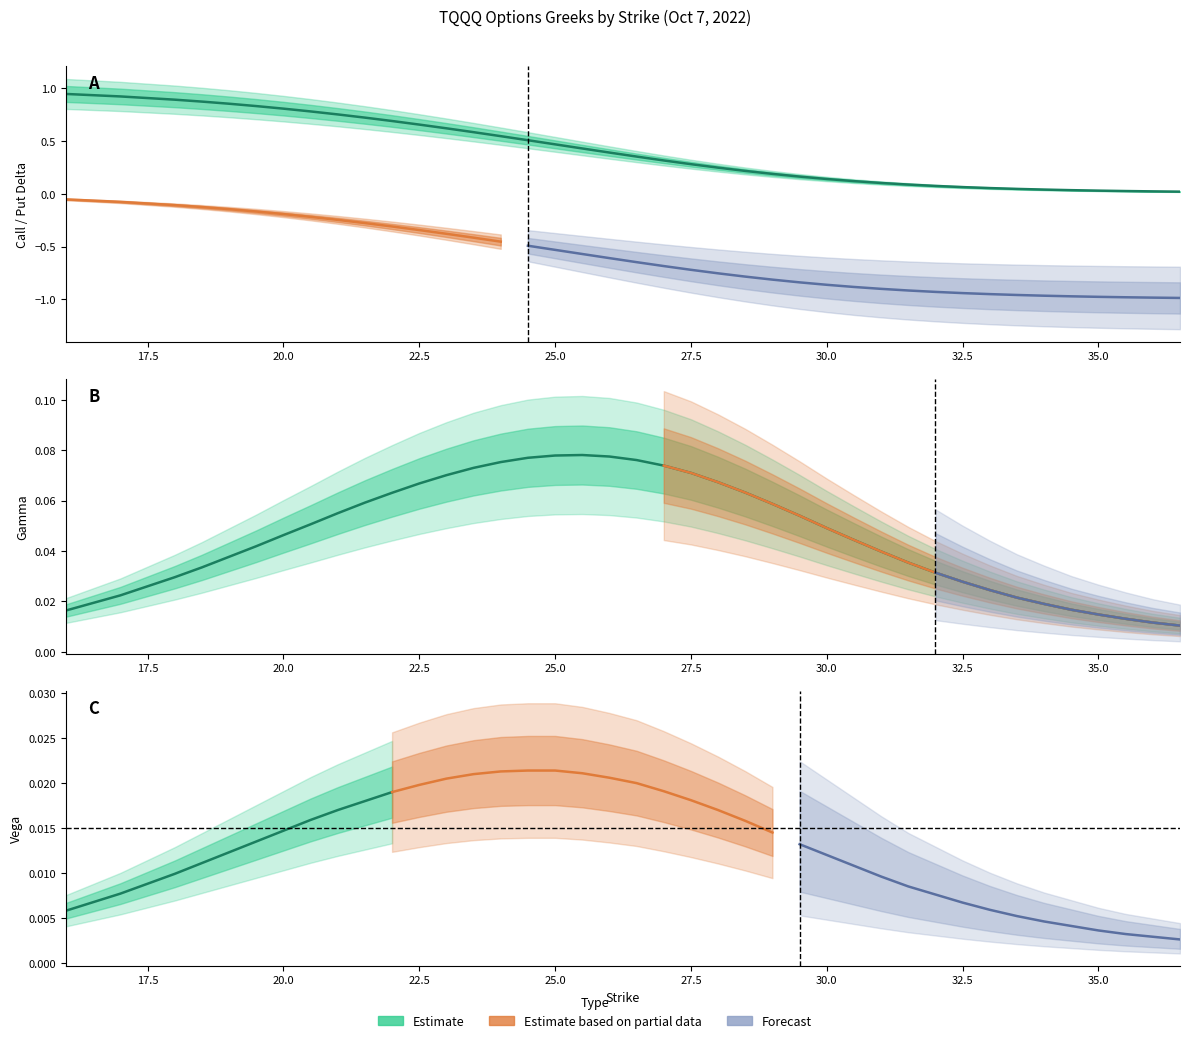

How many interior local peaks does the gamma series have?

1